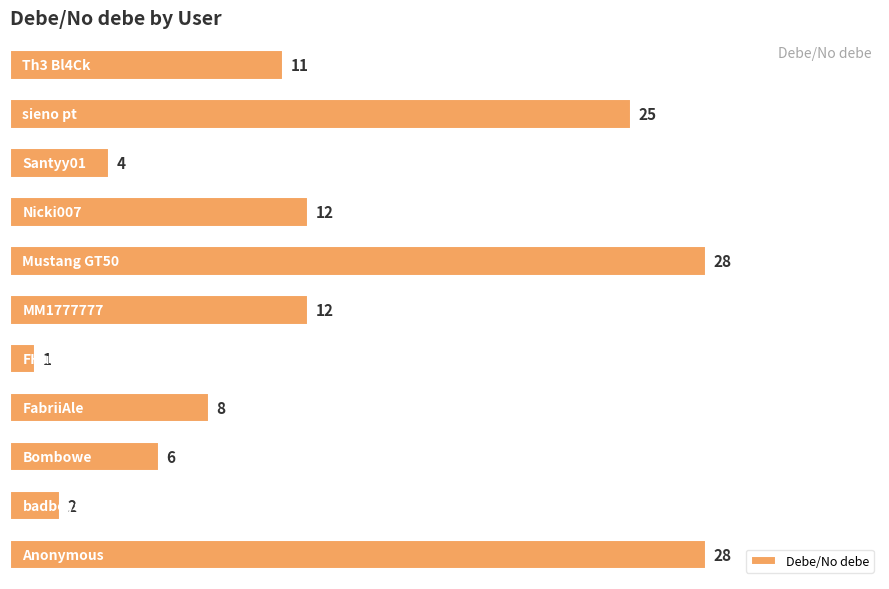

What is the average value?

12